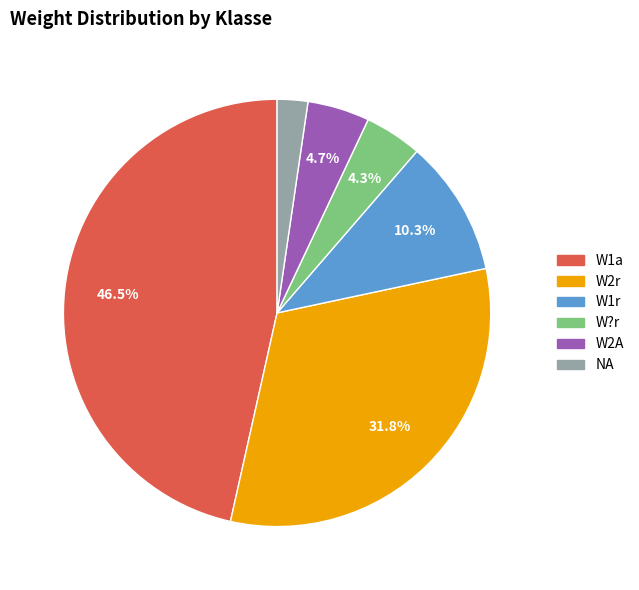

Between W1a and W?r, which is larger?

W1a